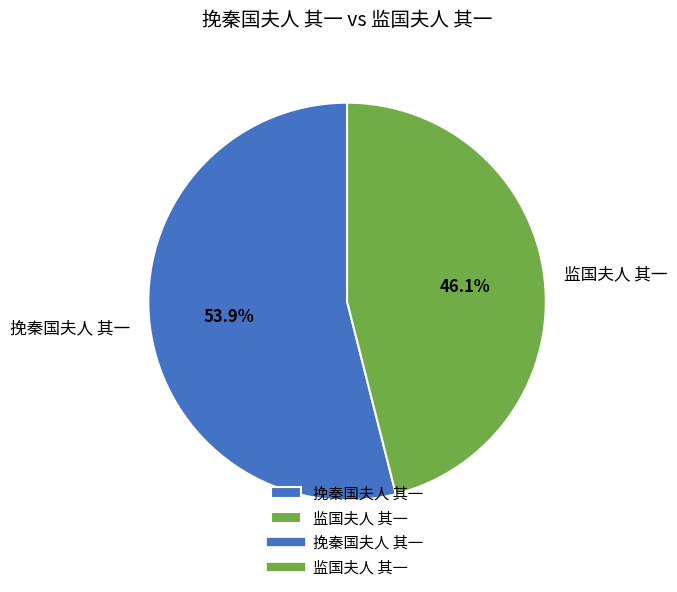

How many segments does this pie chart have?

2